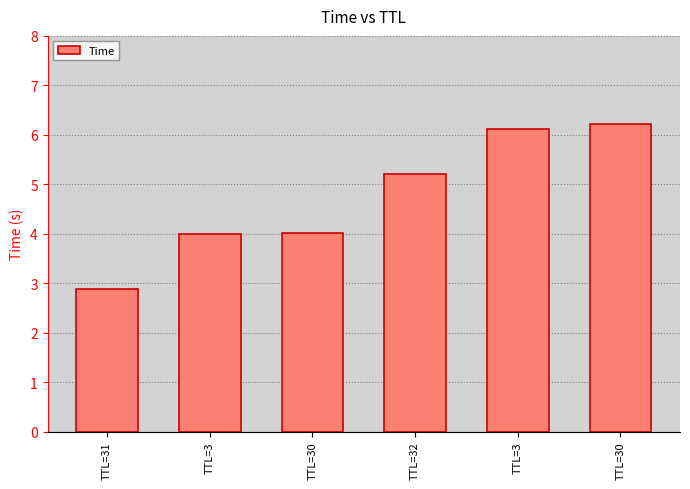

At which category does the chart reach its minimum across all series?

TTL=31